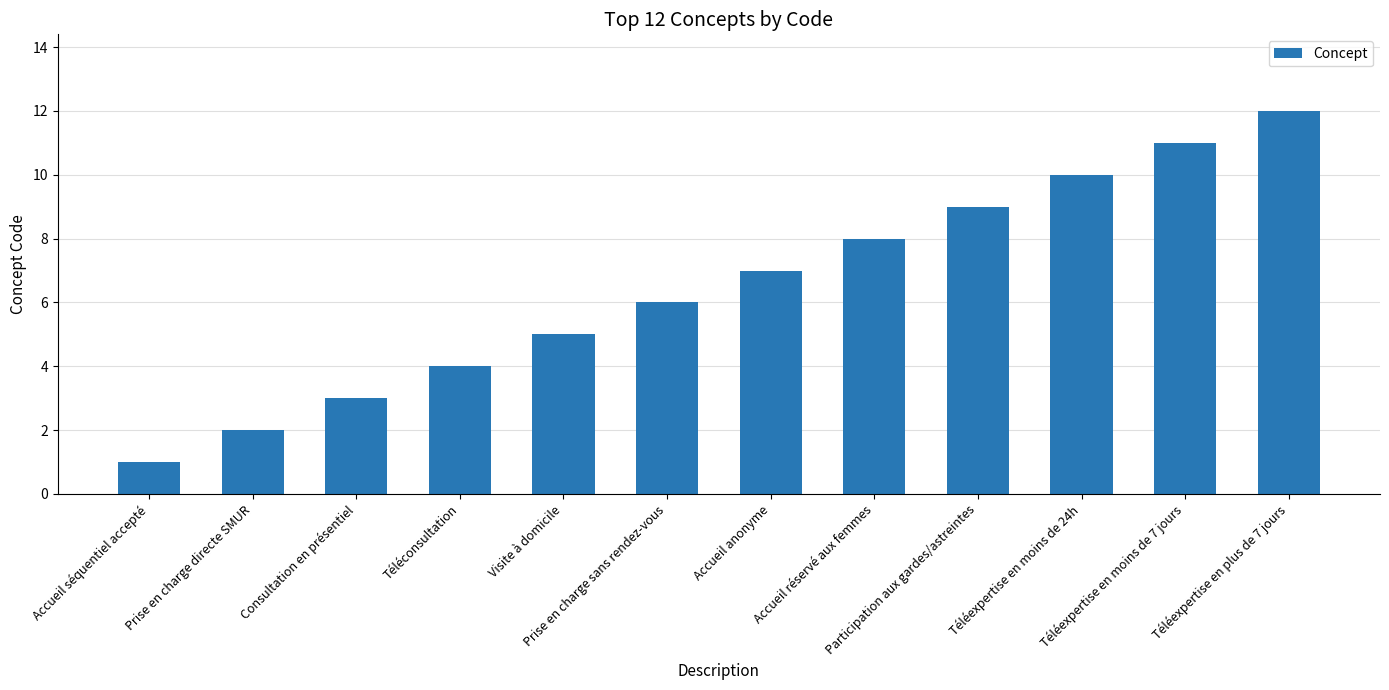

Reading right to left, list all the values displayed in this chart.

12	11	10	9	8	7	6	5	4	3	2	1